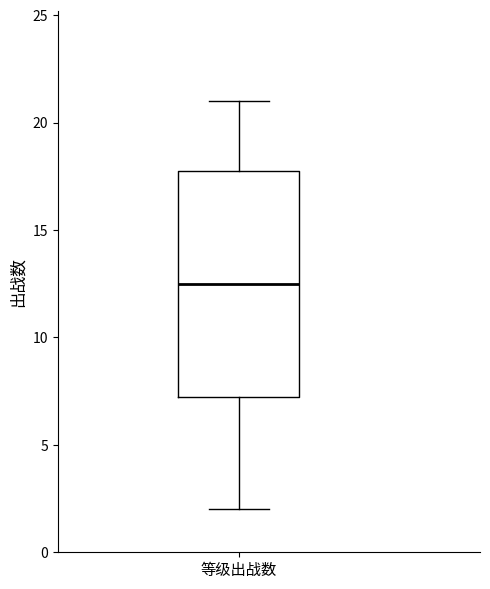

Where is the upper edge of the box for 等级出战数 on the y-axis? The values are not printed on the chart, so give them approximately, as read against the axis.

18.0